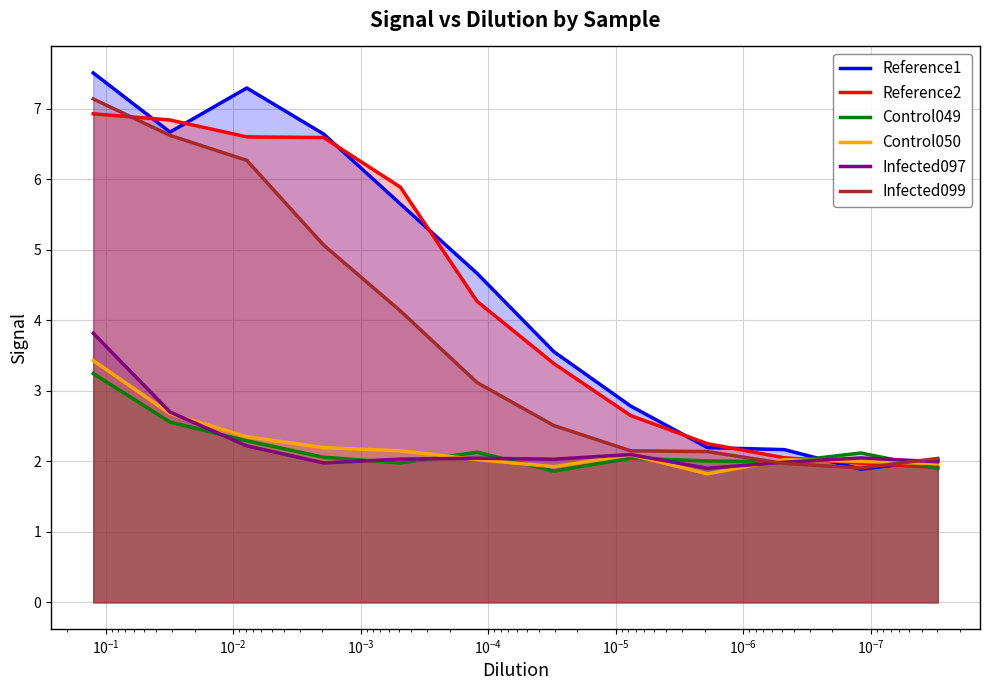

True or false: Control050 has a value of 3.0 at $\mathdefault{10^{-5}}$.

False